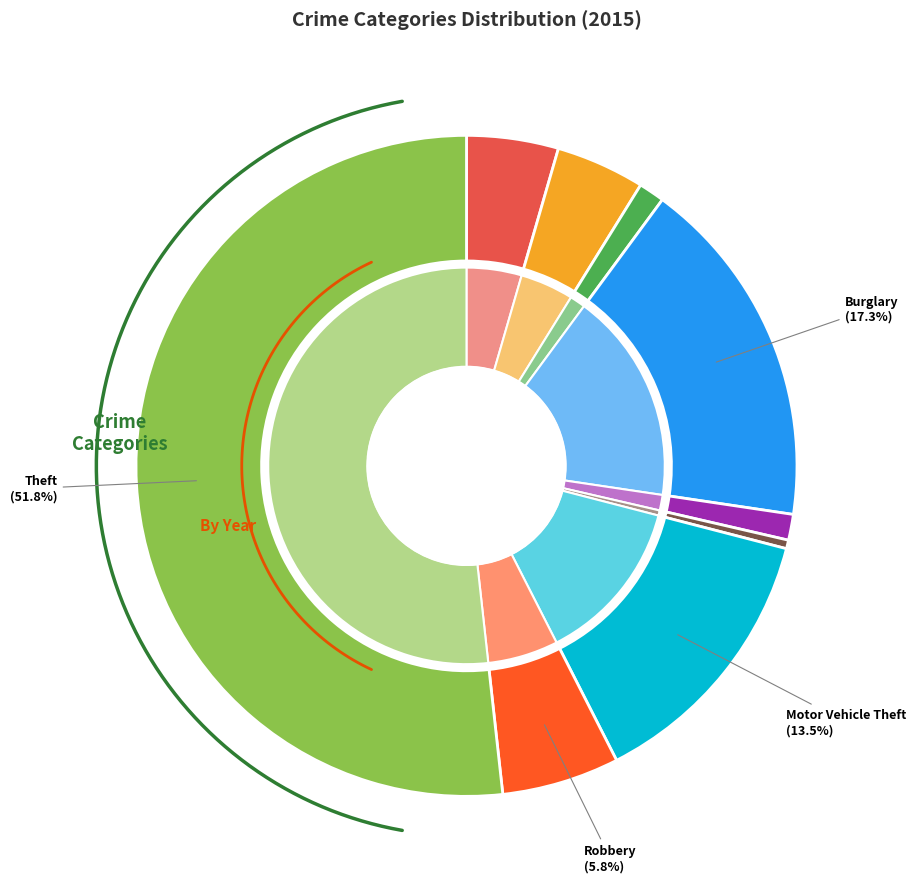

What is the change in value from Aggravated Battery to Arson?

-22